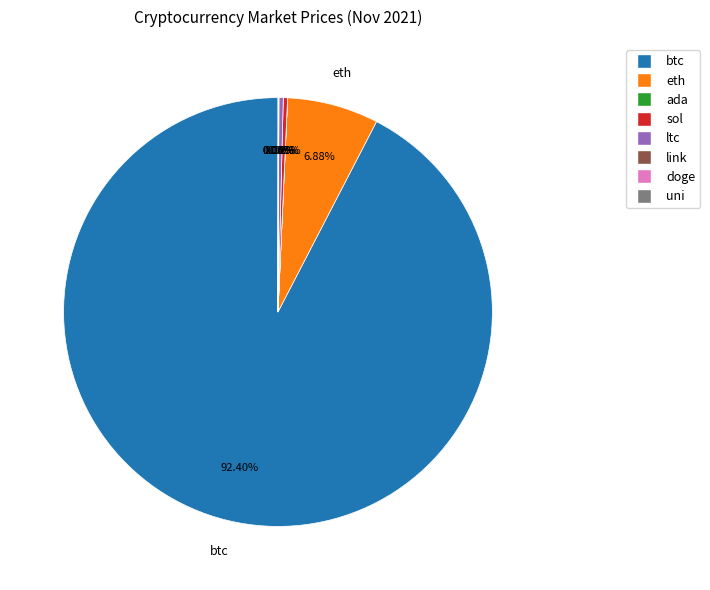

To the nearest percent, what is the difference between the largest and smallest slice percentages?

92%